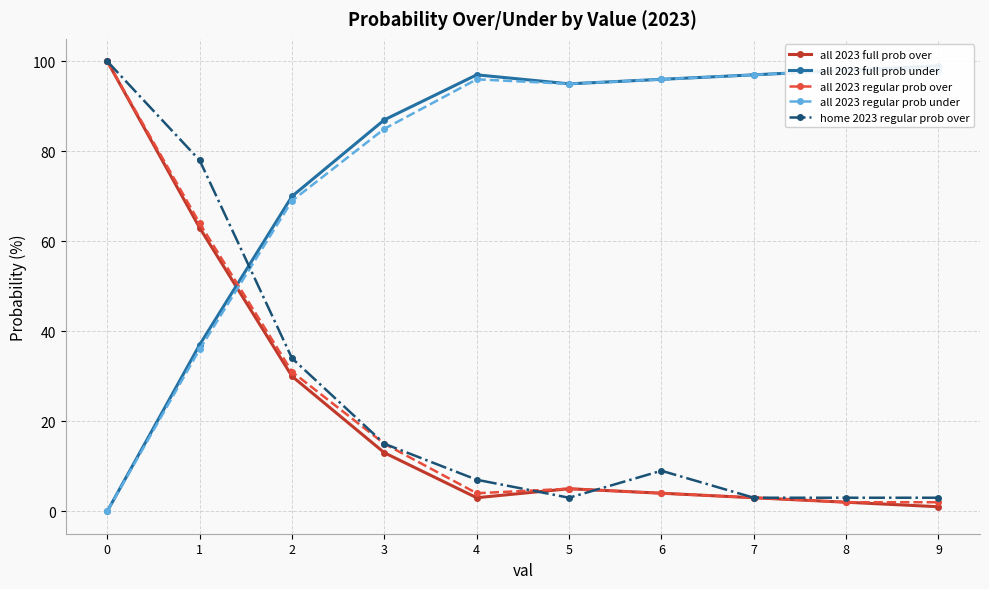

The value of all 2023 full prob over at 7 is 1. True or false?

False